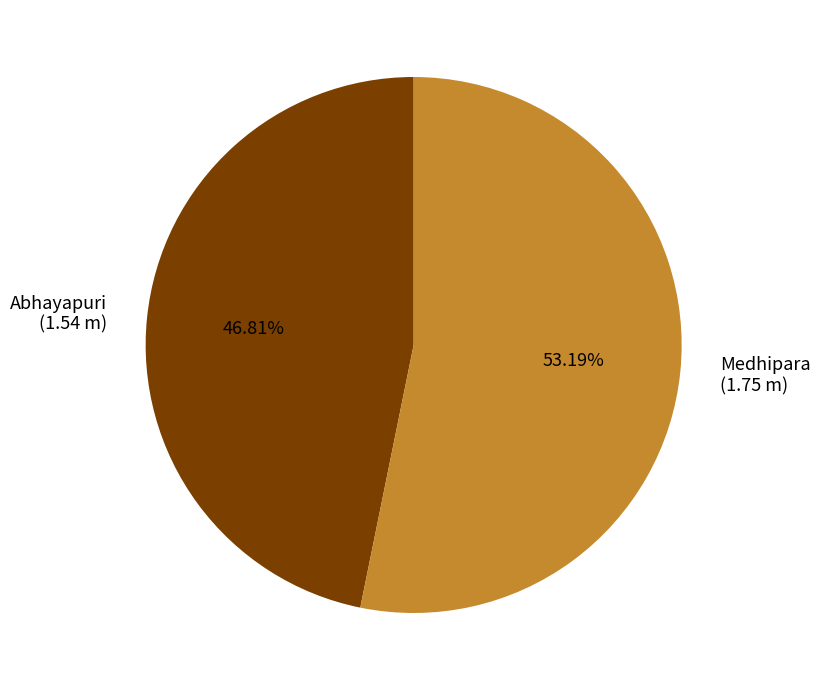

What is the largest slice in the pie chart?

Medhipara